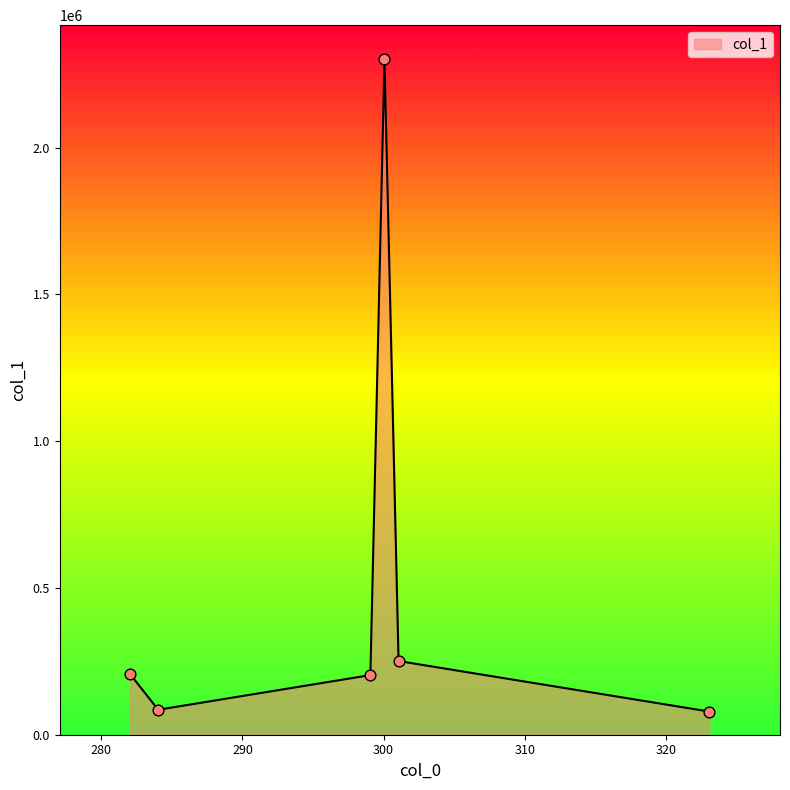

True or false: the data has more than 0 interior local peaks.

True